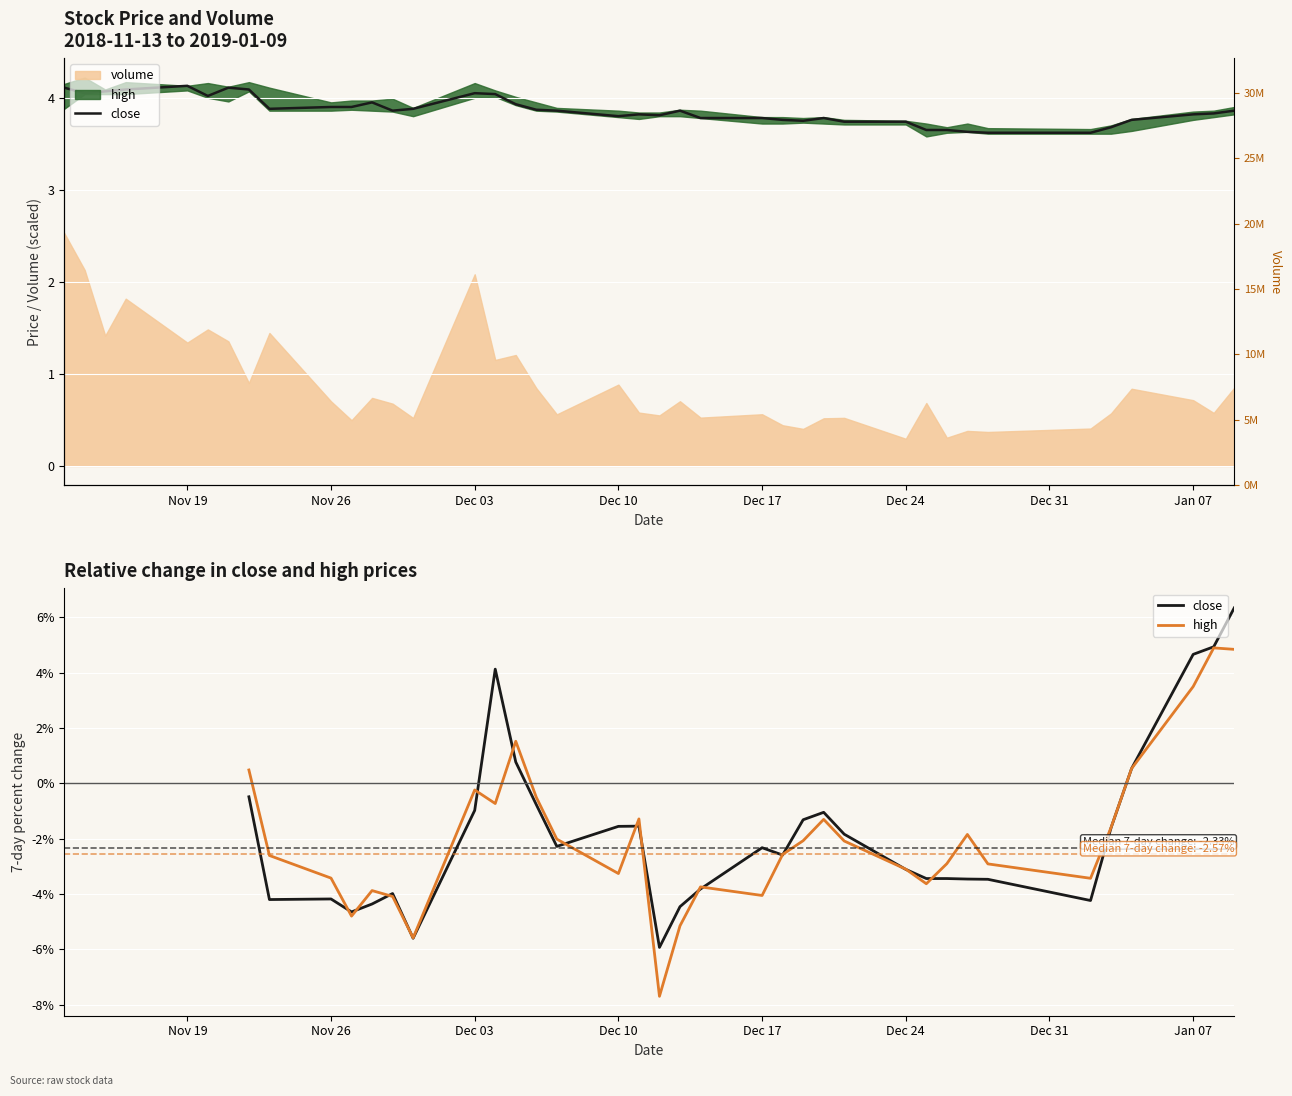

How many interior local peaks does the high series have?

8